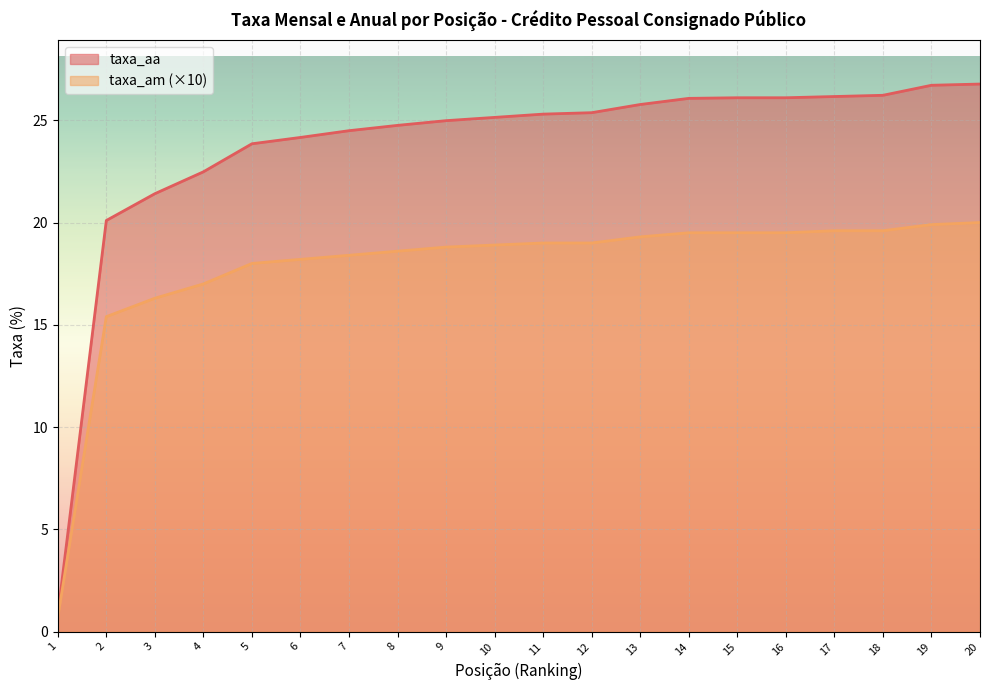

What is the total value across all series at 19?

46.6